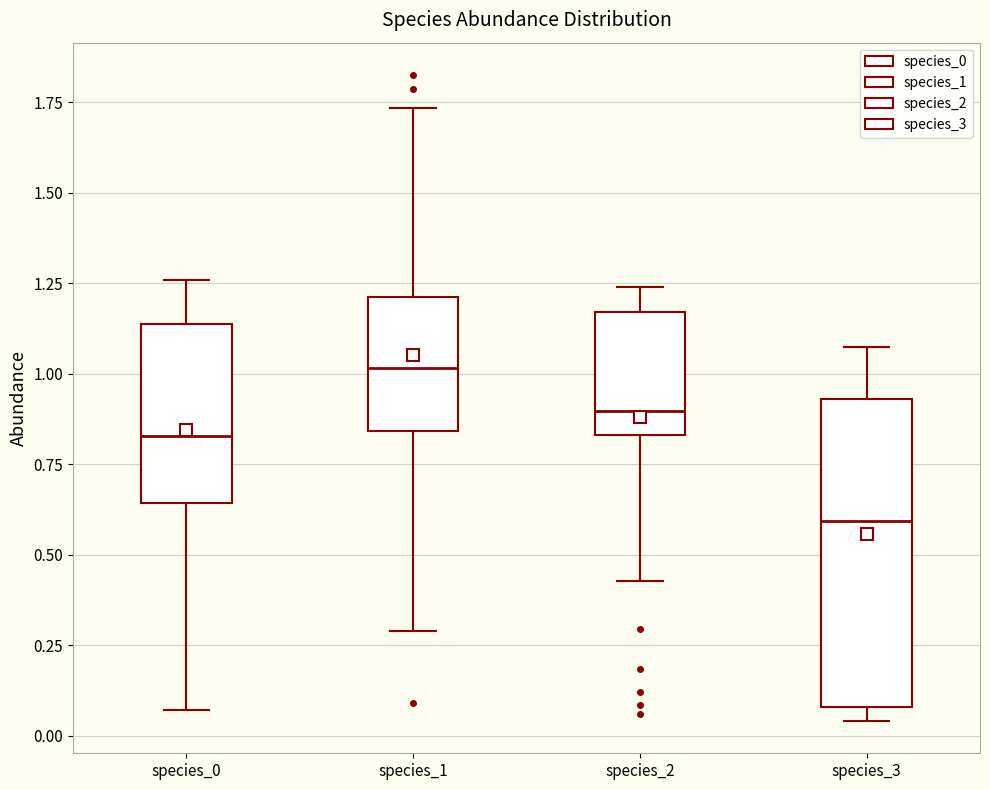

Reading left to right, transcribe this box plot: for each box, give where its median line is, the range the box spans, and where its two whiskers end, as read against the y-axis. The values are not printed on the chart, so give them approximately, as read against the axis.

species_0: median 0.85, box 0.65 to 1.15, whiskers 0.05 to 1.25
species_1: median 1.00, box 0.85 to 1.20, whiskers 0.30 to 1.75
species_2: median 0.90, box 0.85 to 1.15, whiskers 0.45 to 1.25
species_3: median 0.60, box 0.10 to 0.95, whiskers 0.05 to 1.05